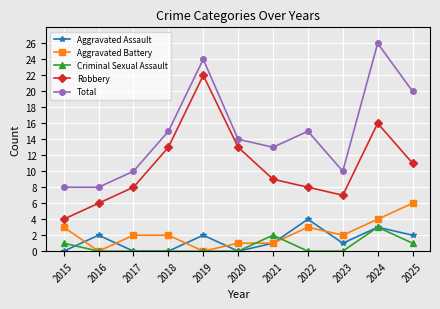

What is the value of the Total point at the 2nd from the left?

8